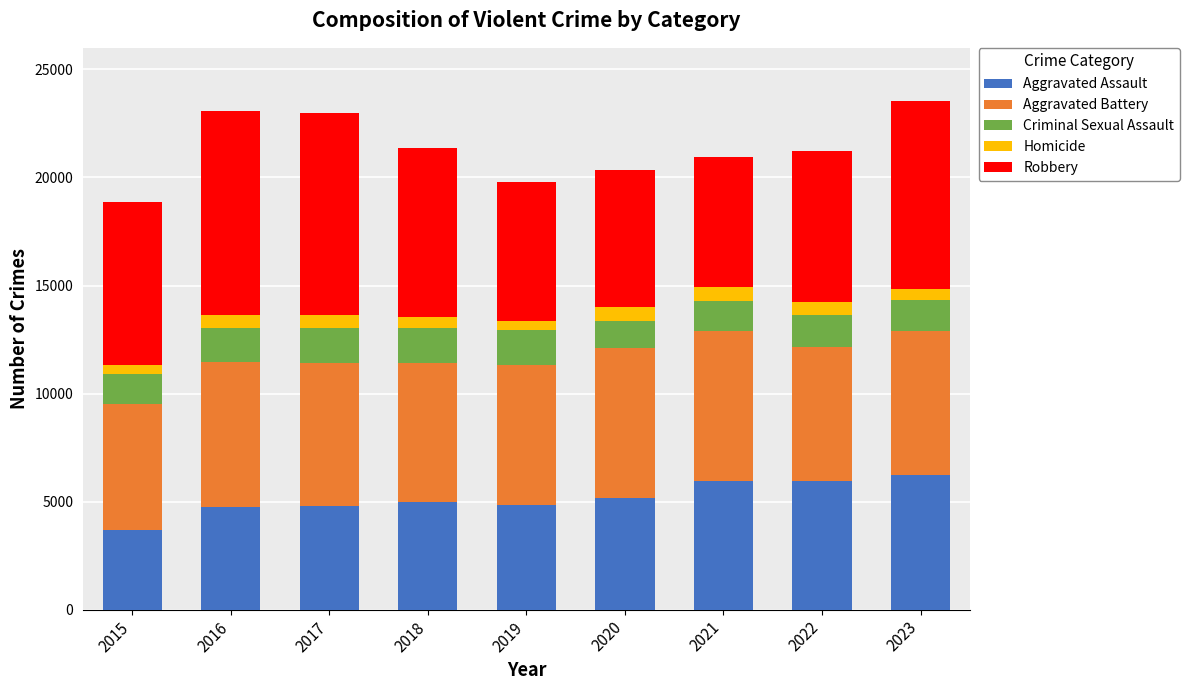

Does the chart contain stacked bars?

Yes